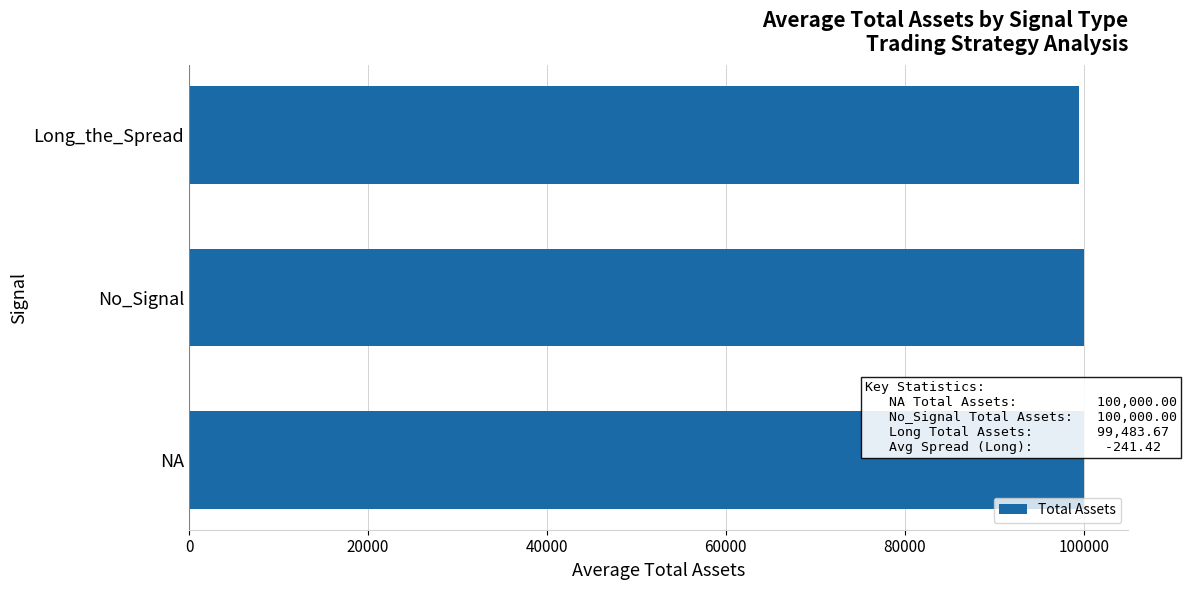

Approximately how many times larger is the value at Long_the_Spread compared to NA?

1.0